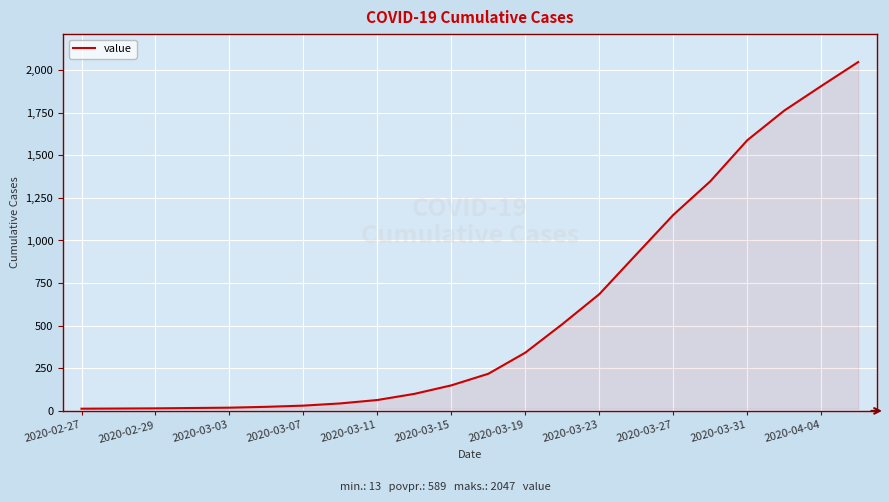

What is the difference between the maximum and minimum values?

2034